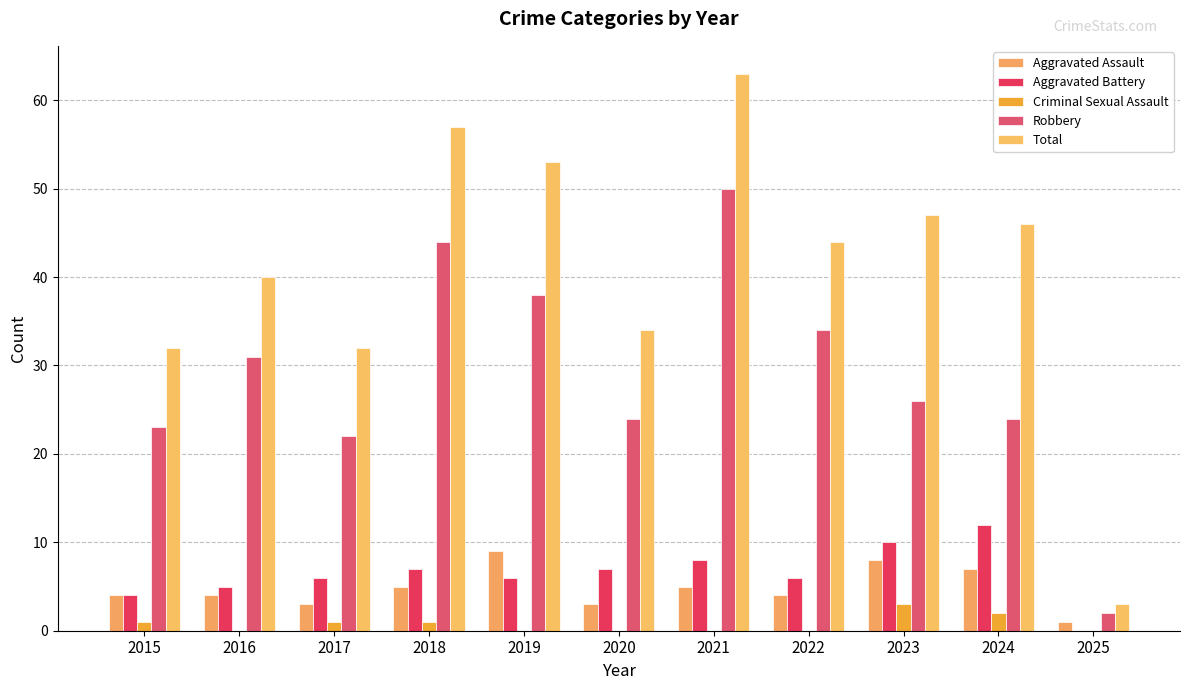

Count the number of categories in the chart.

11